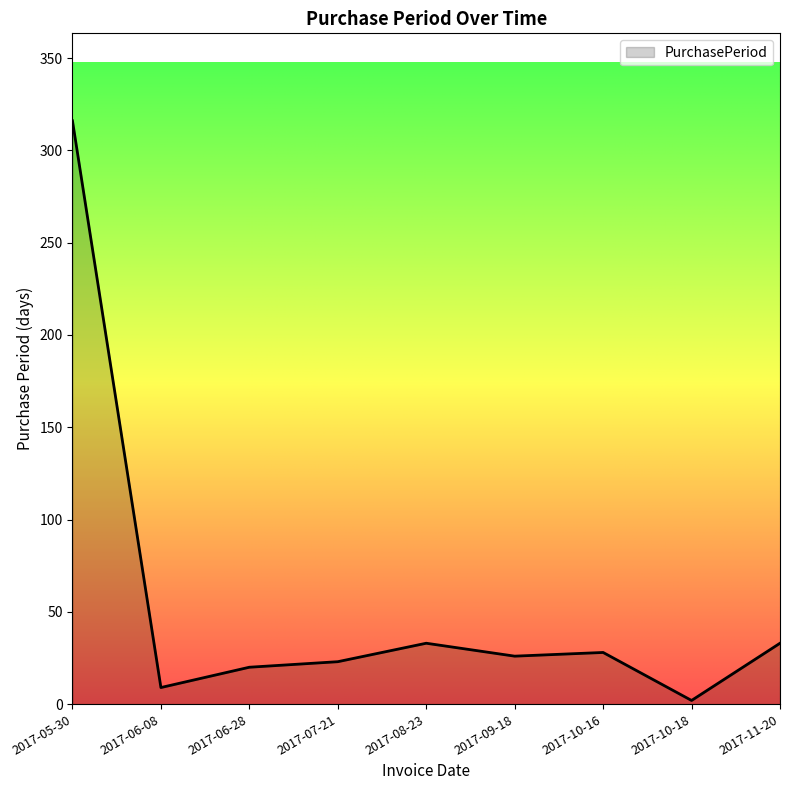

The chart shows a value of 8 at 2017-06-28. True or false?

False